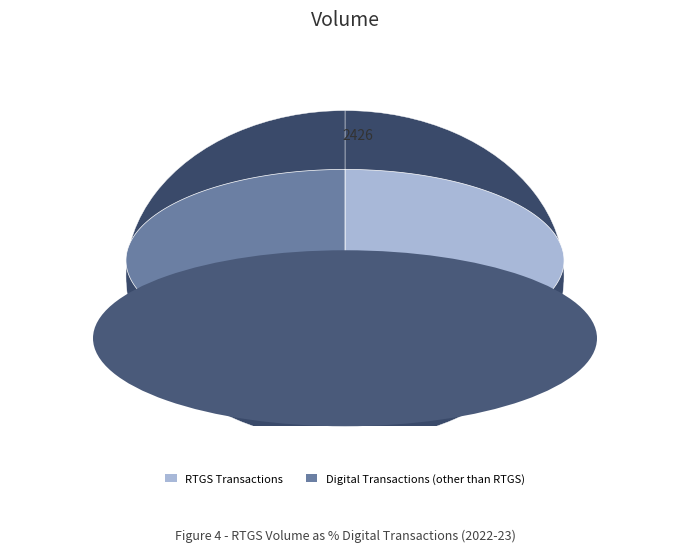

The Row 3 slice represents 3% of the pie. True or false?

False